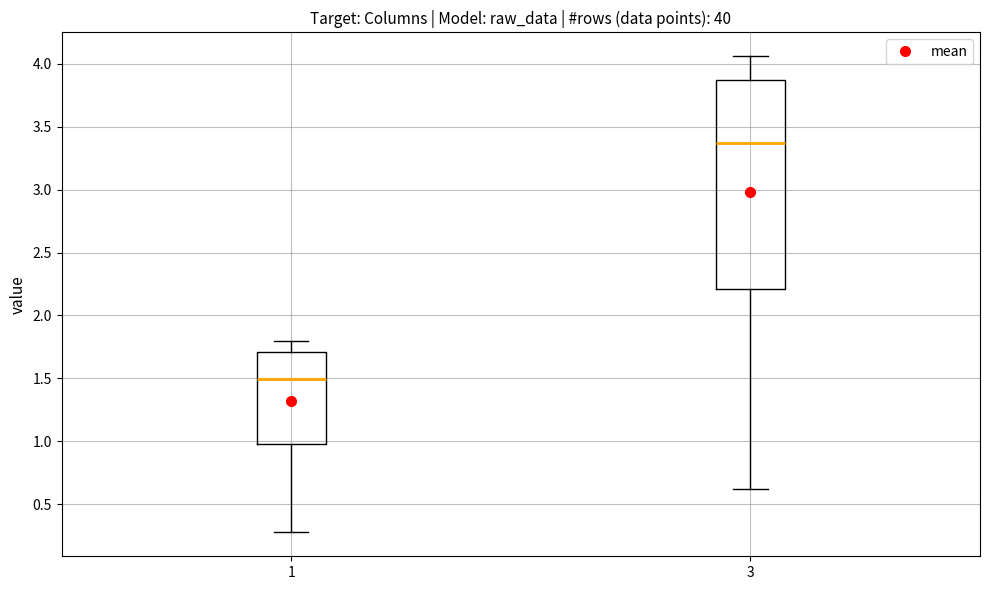

Where does the median line of the box at x = 3 sit on the y-axis? The values are not printed on the chart, so give them approximately, as read against the axis.

3.35